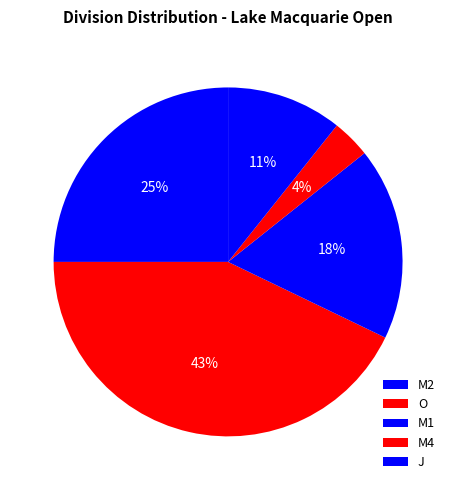

Is there any slice that represents more than half of the pie?

No